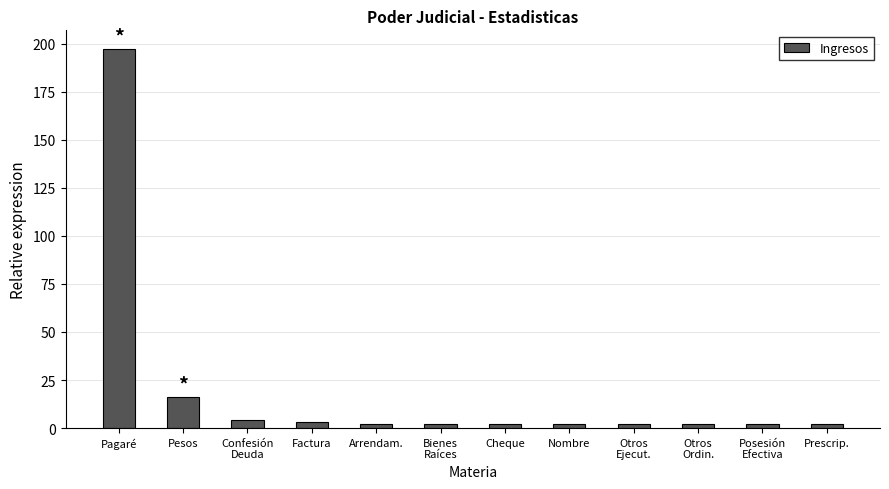

Which has a higher value, Otros
Ordin. or Confesión
Deuda?

Confesión
Deuda